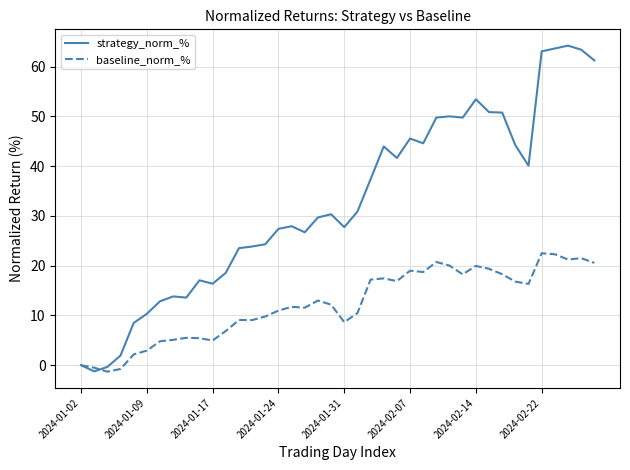

Which series has the largest range (max minus min)?

strategy_norm_%